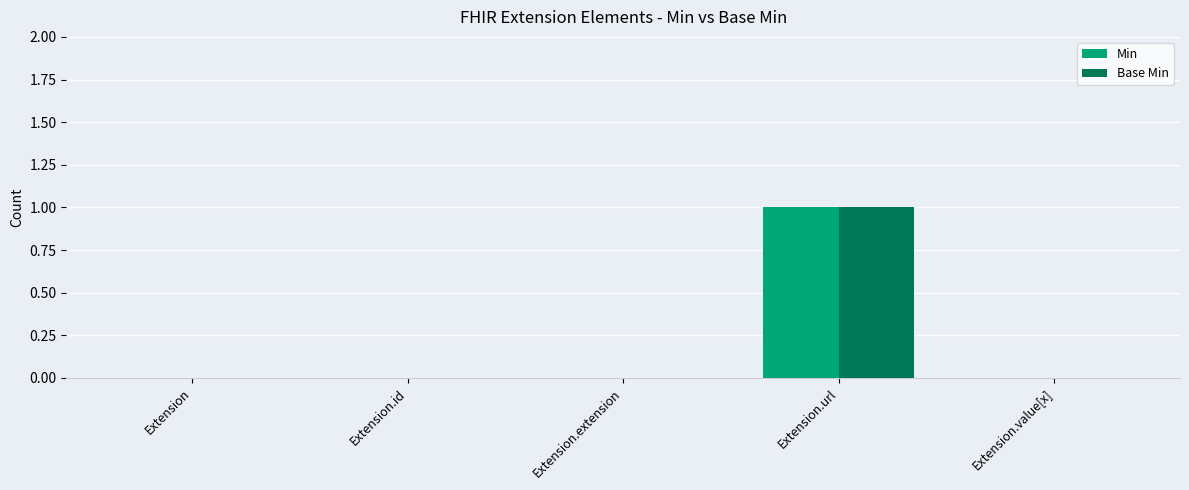

Which category has the highest value across all series?

Extension.url